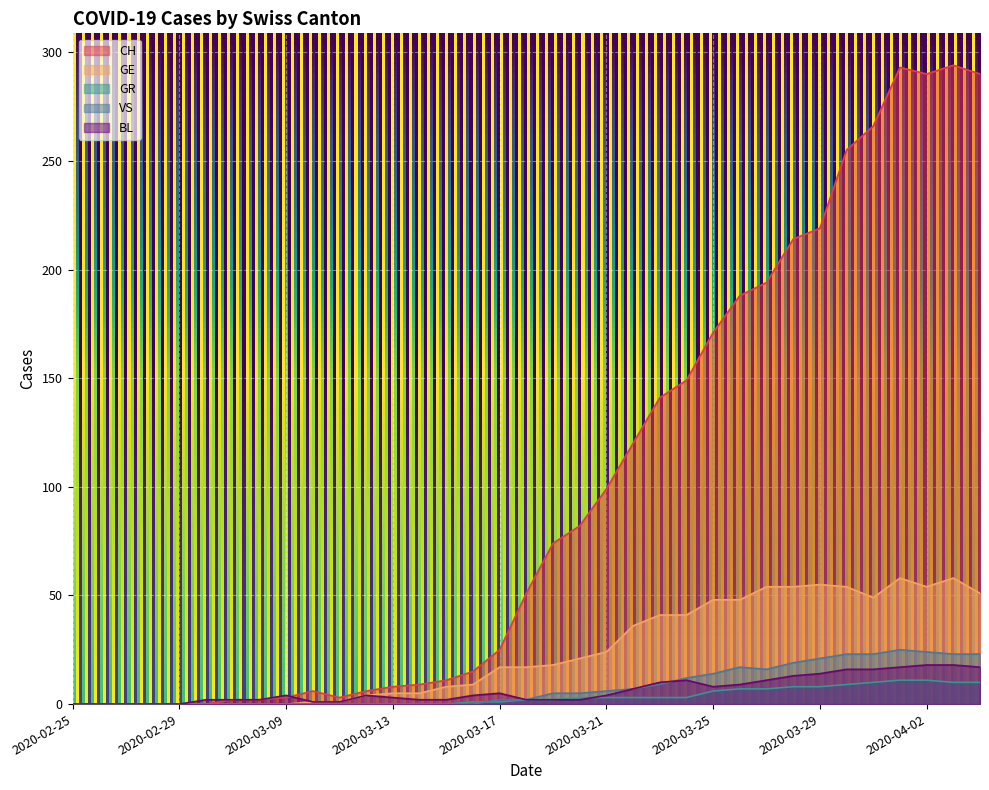

What are all the series names shown in the legend?

CH, GE, GR, VS, BL